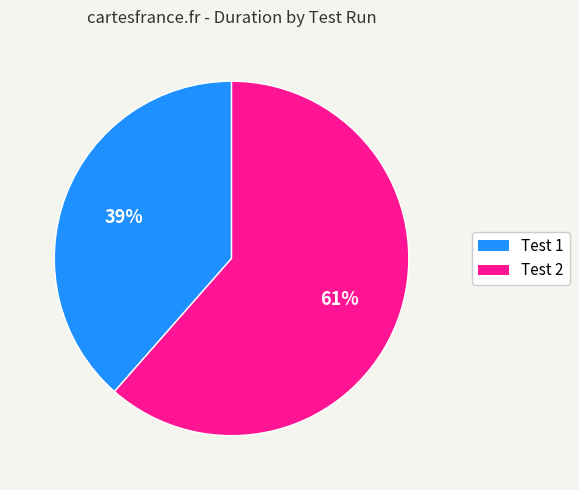

Count the number of slices in the pie.

2